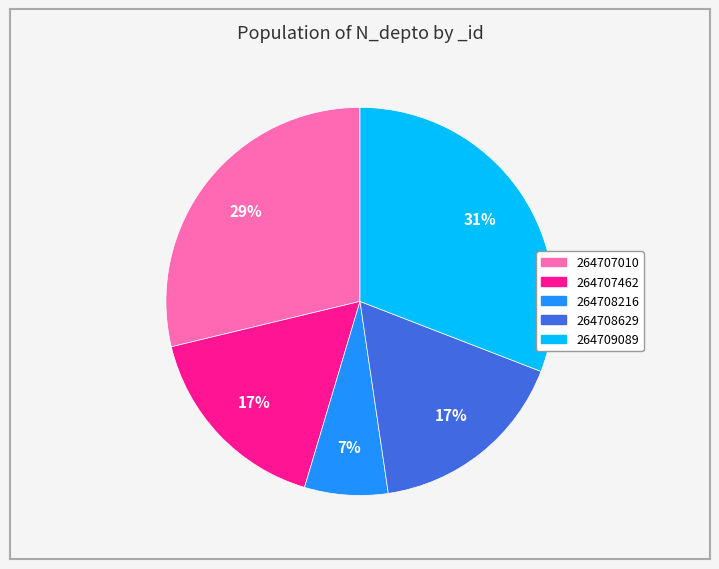

The 264708629 slice represents 17% of the pie. True or false?

True